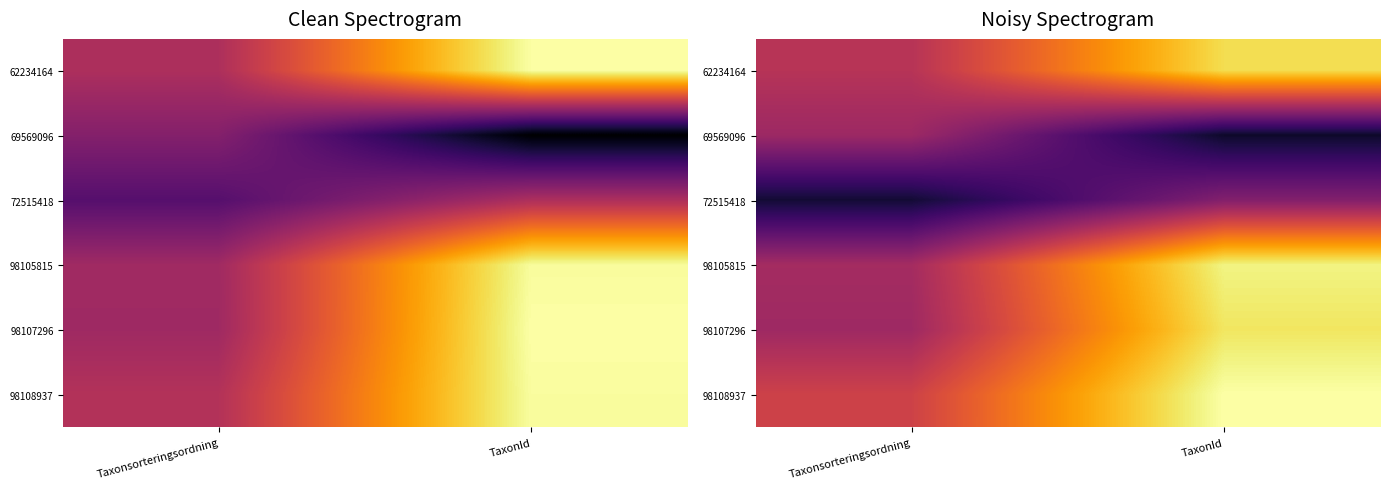

Is it true that 69569096 equals 0.1 at TaxonId?

False